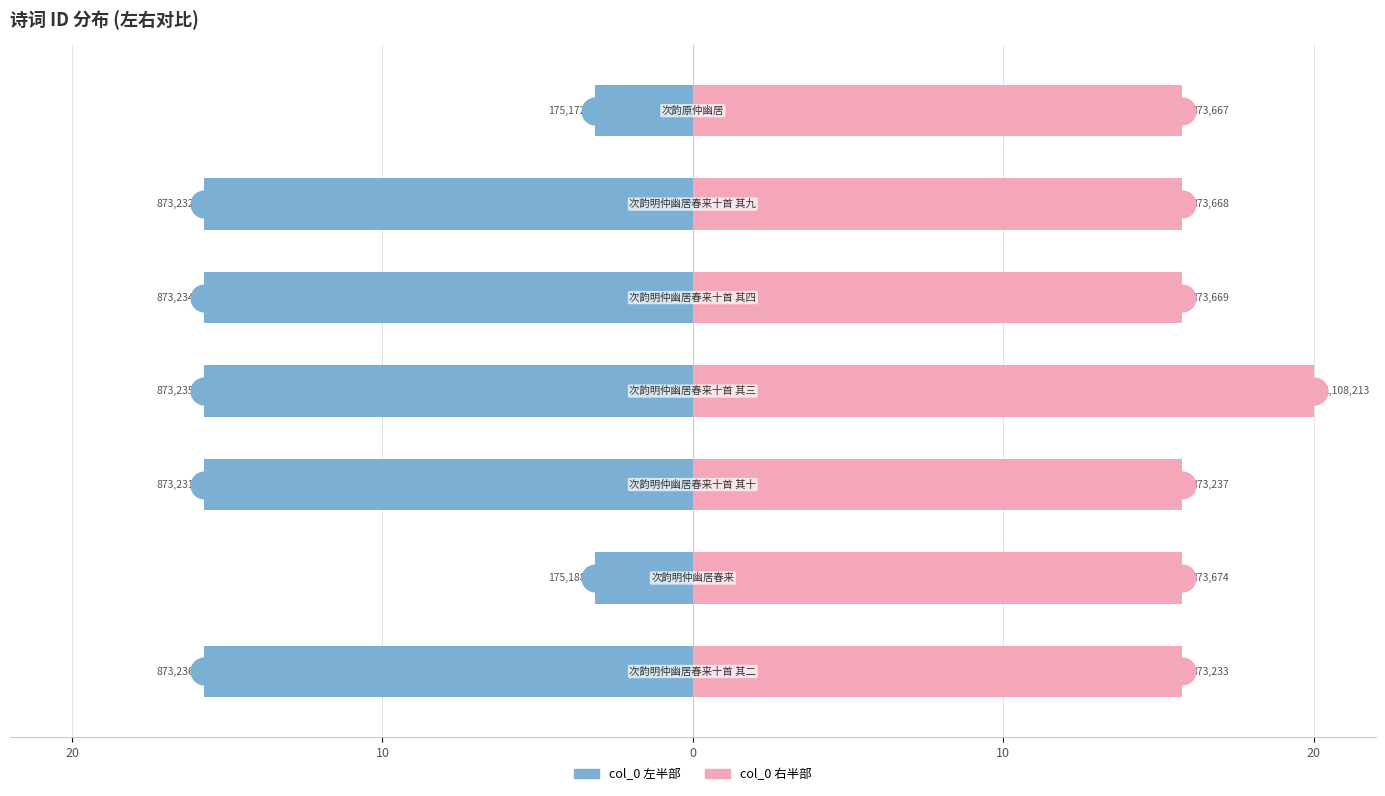

What is the average value of the col_0 (左) series?

-12.2